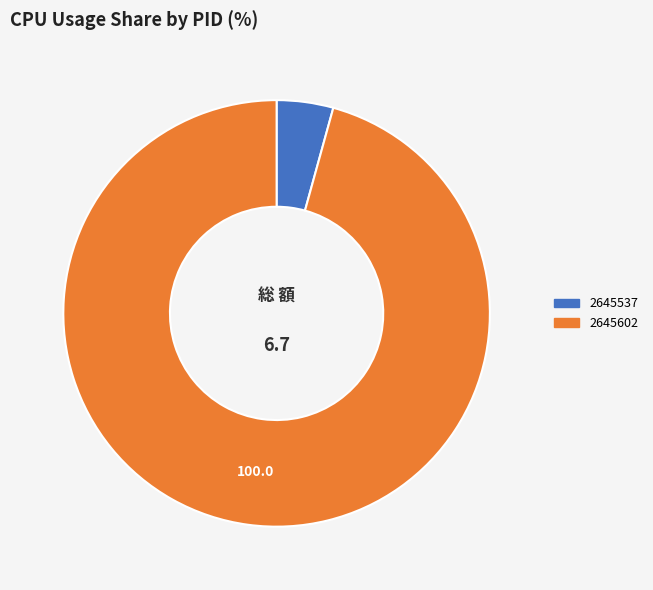

Count the number of slices in the pie.

2